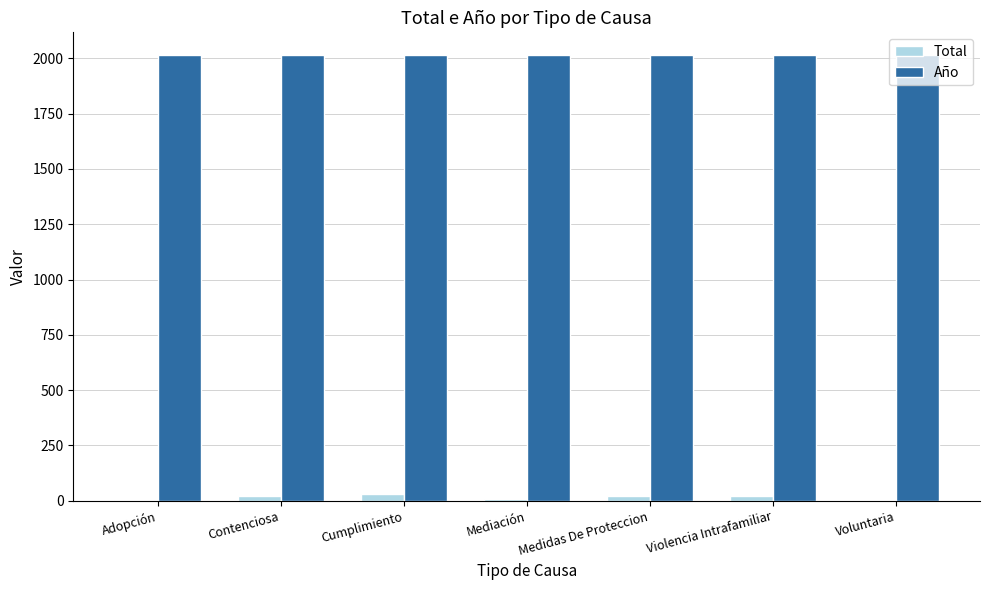

True or false: Año has a value of 2017 at Medidas De Proteccion.

True